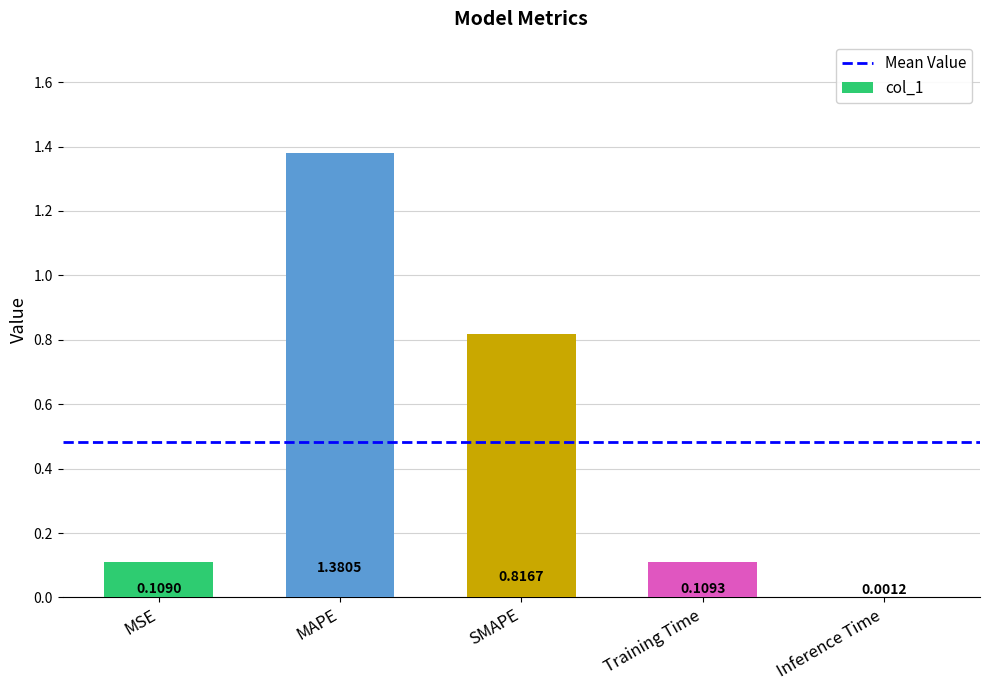

Which has a higher value, Inference Time or MAPE?

MAPE